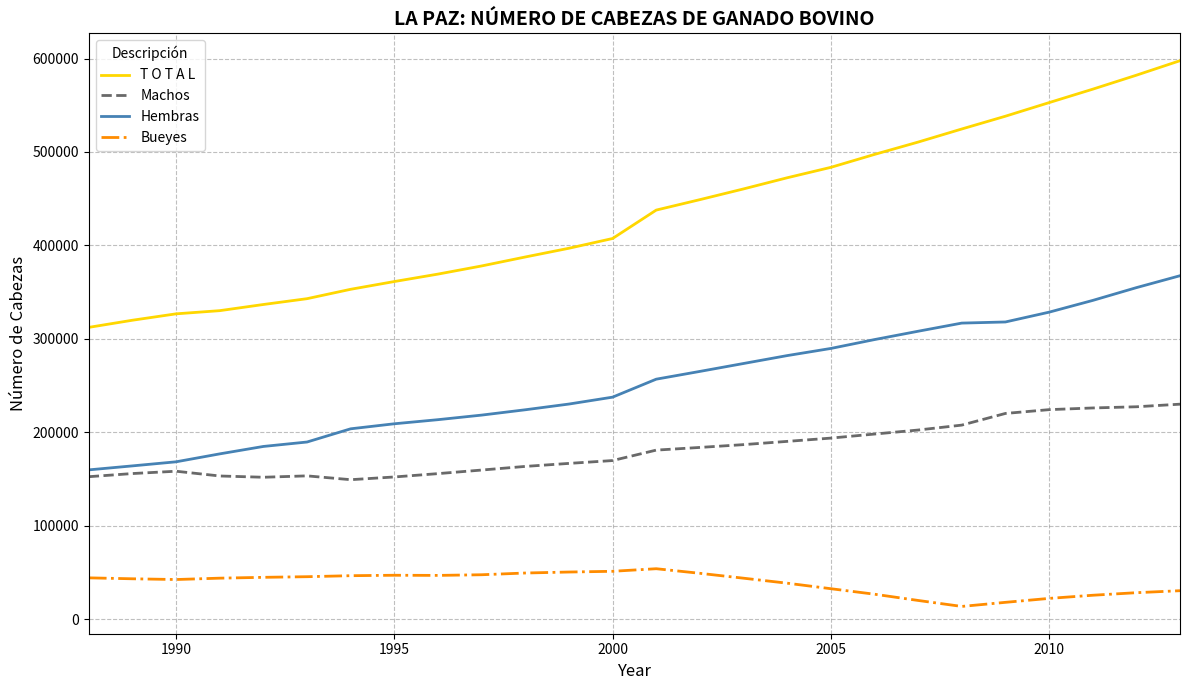

Which series has the largest range (max minus min)?

T O T A L